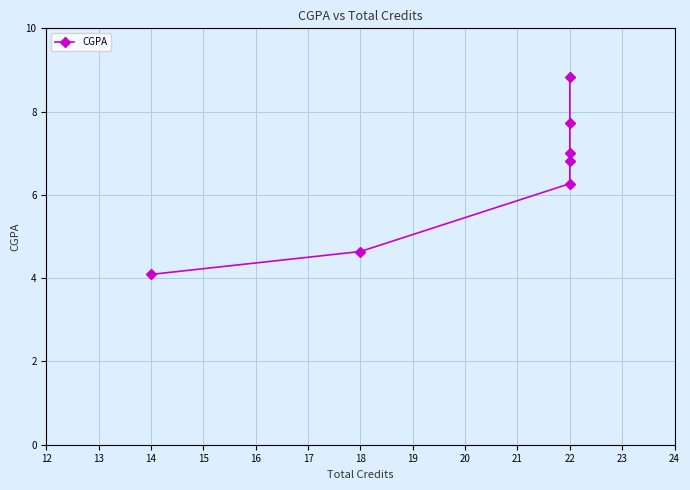

Reading right to left, what are all the values shown in this chart?

8.8	7.7	7.0	6.8	6.3	4.6	4.1